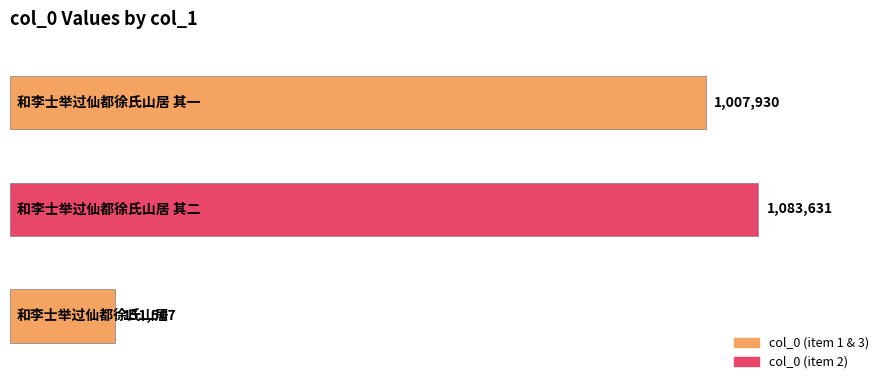

What is the difference between the maximum and second lowest values?

75701